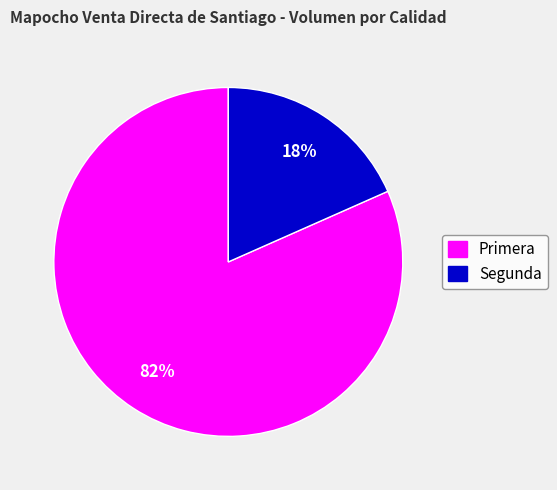

True or false: Segunda accounts for 9% of the total.

False